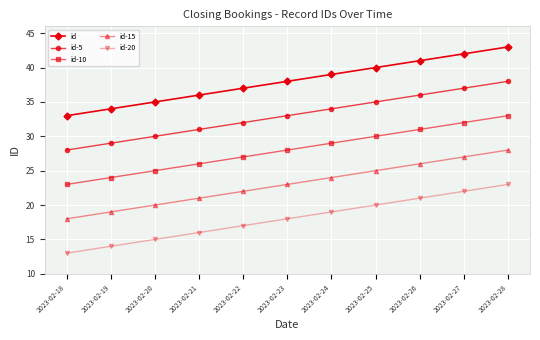

True or false: id-20 has a value of 18 at 2023-02-23.

True